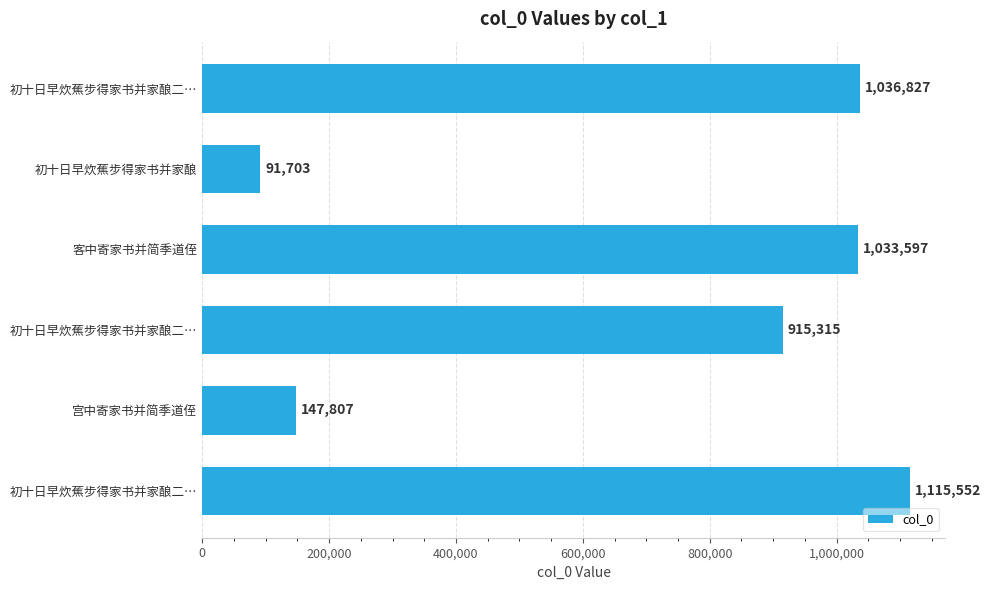

Which label corresponds to the smallest value in the chart?

初十日早炊蕉步得家书并家酿